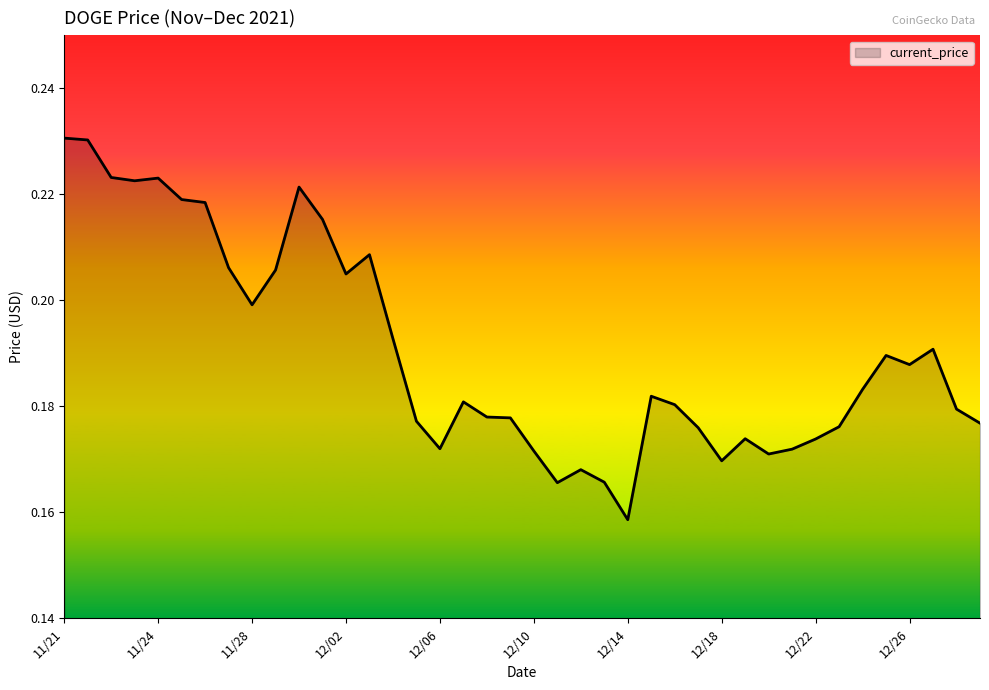

The value at 11/24 is 0.1. True or false?

False